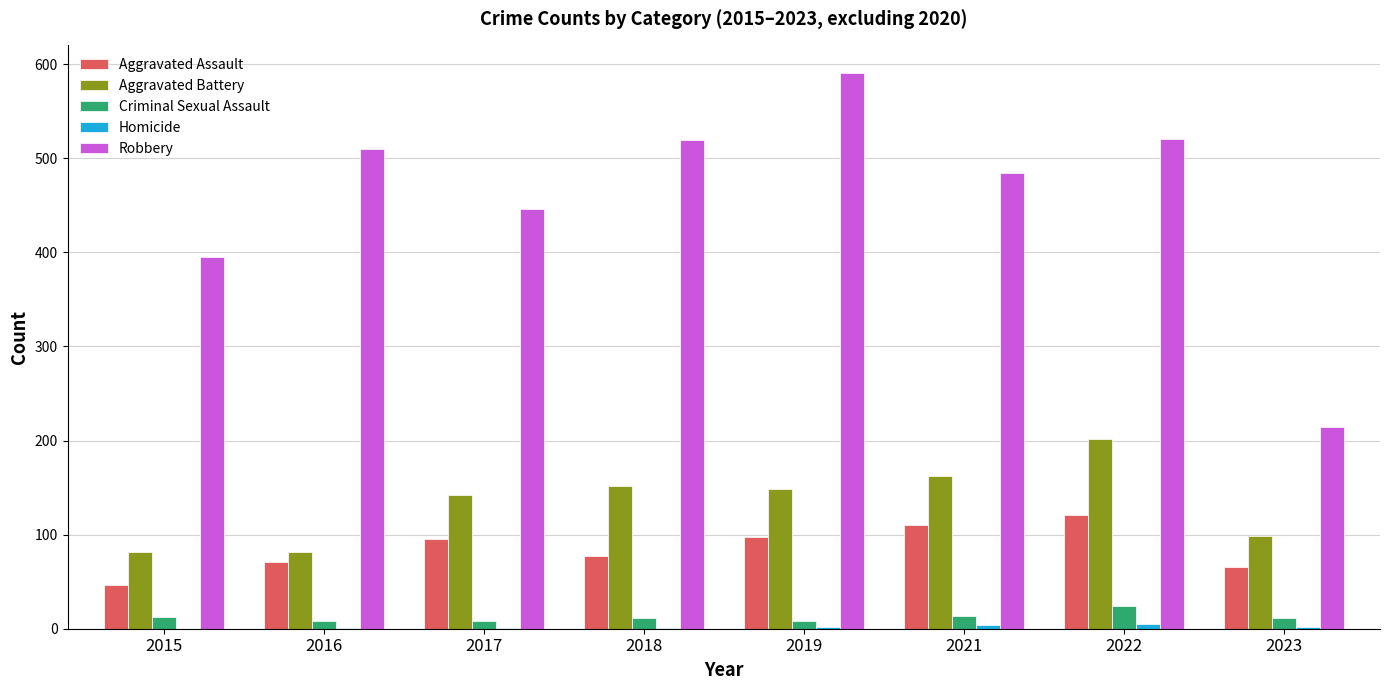

How many series are shown in this chart?

5